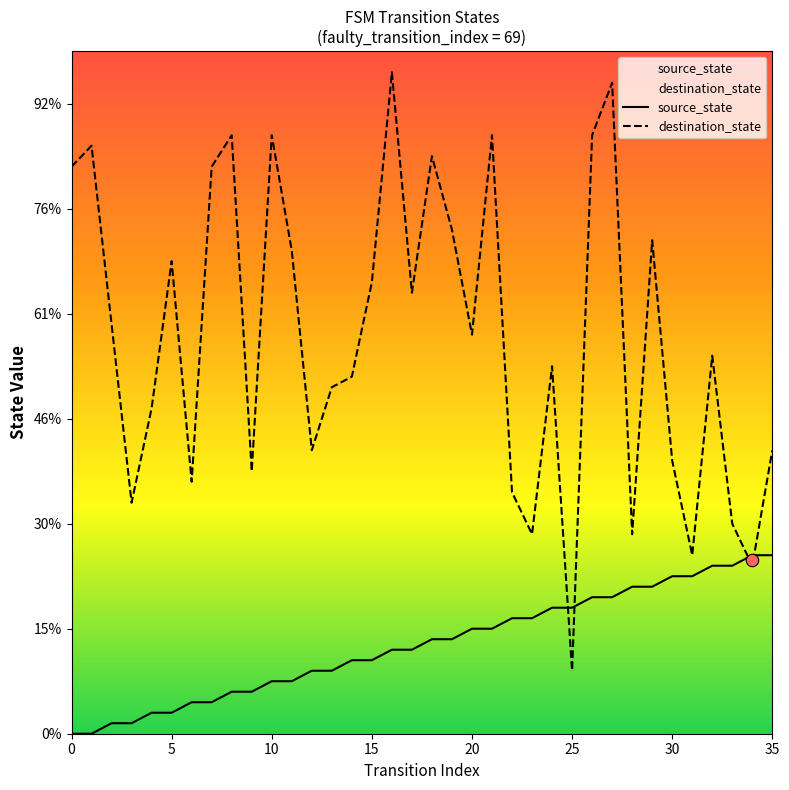

At which category is the sum across all series the highest?

27